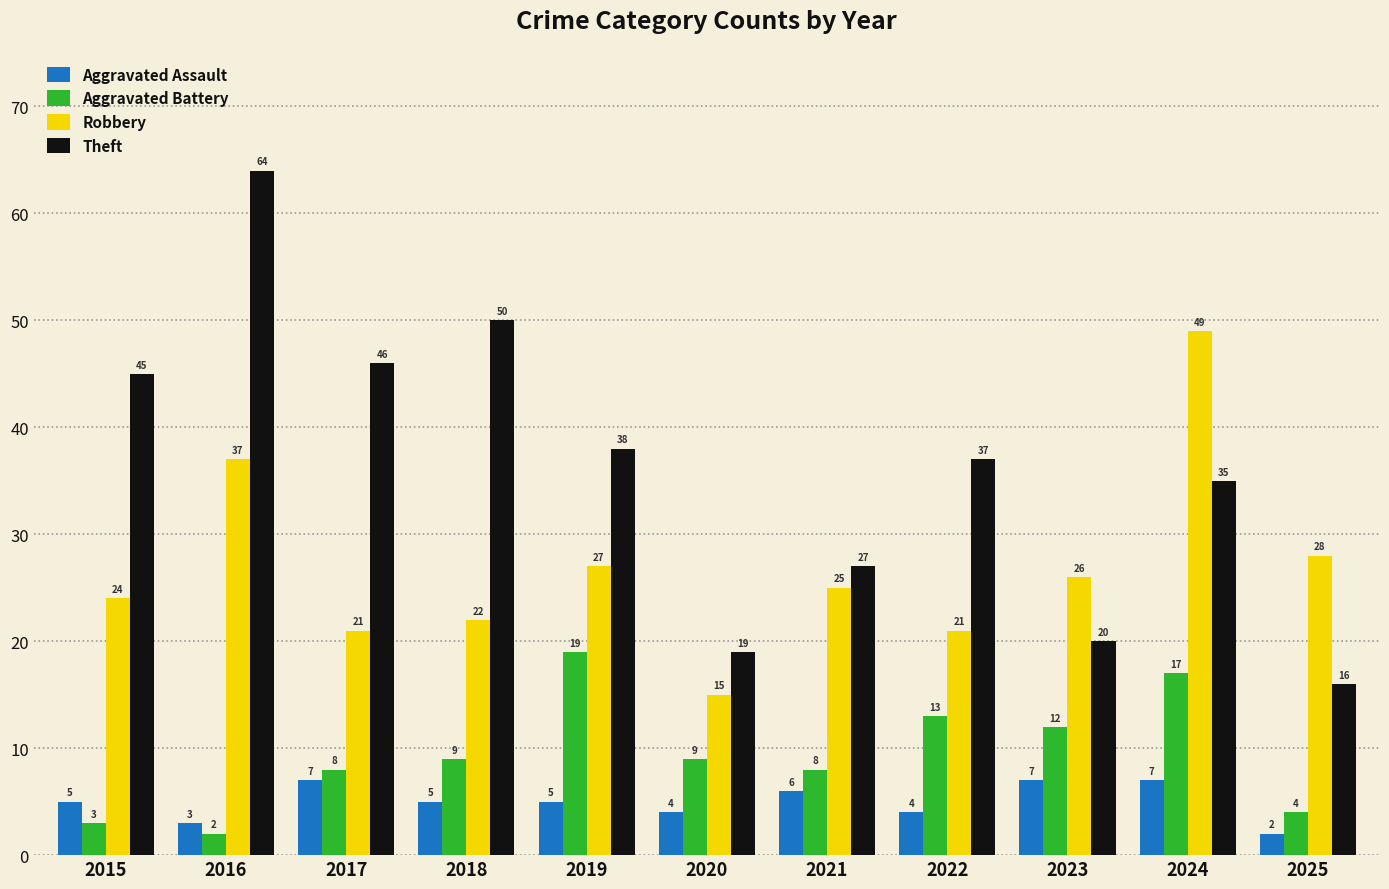

How many data points in Aggravated Battery are less than 9?

5